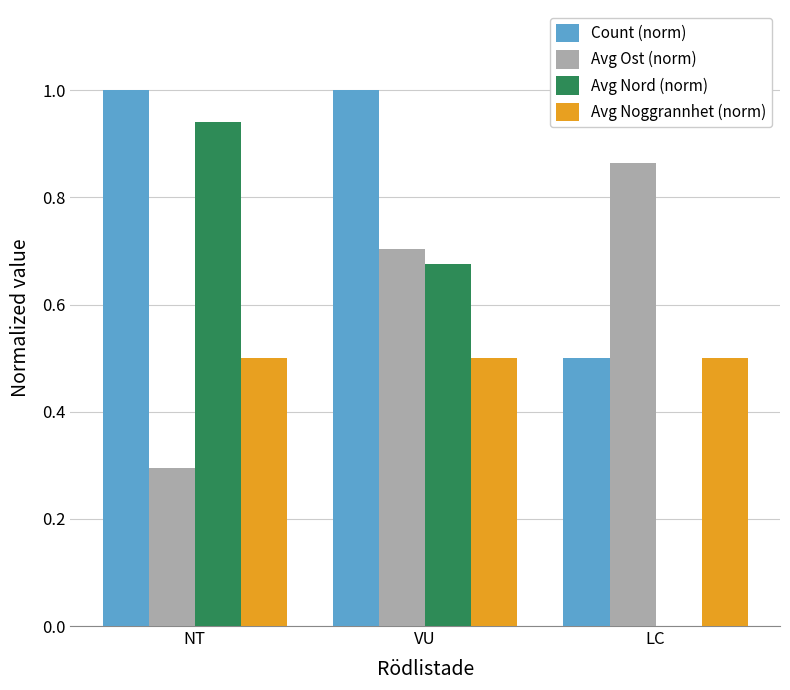

Which series has the largest total across all categories?

Count (norm)